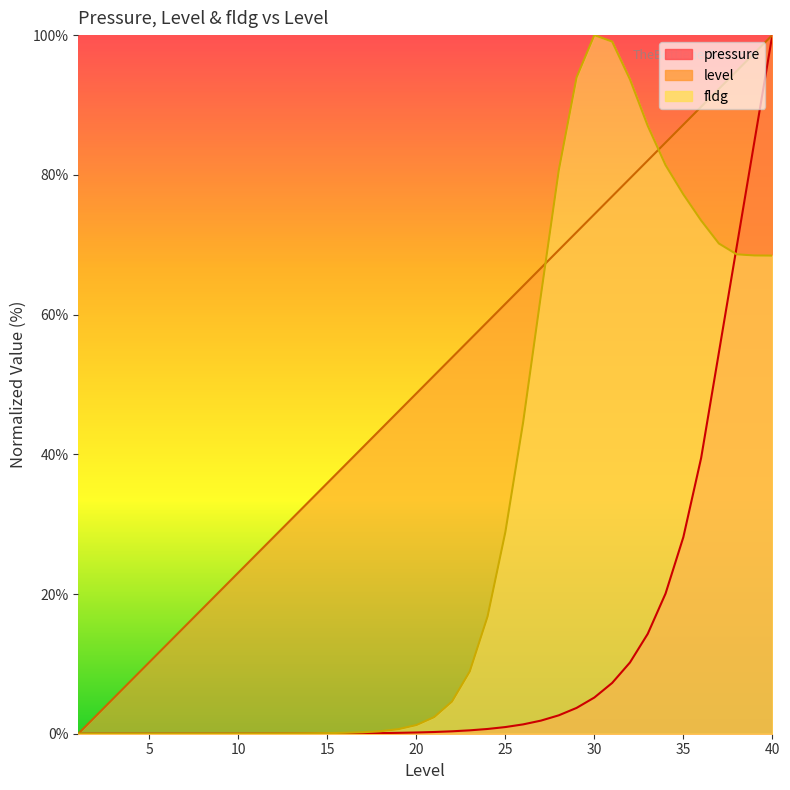

True or false: level has a value of 21.6 at 7.

False